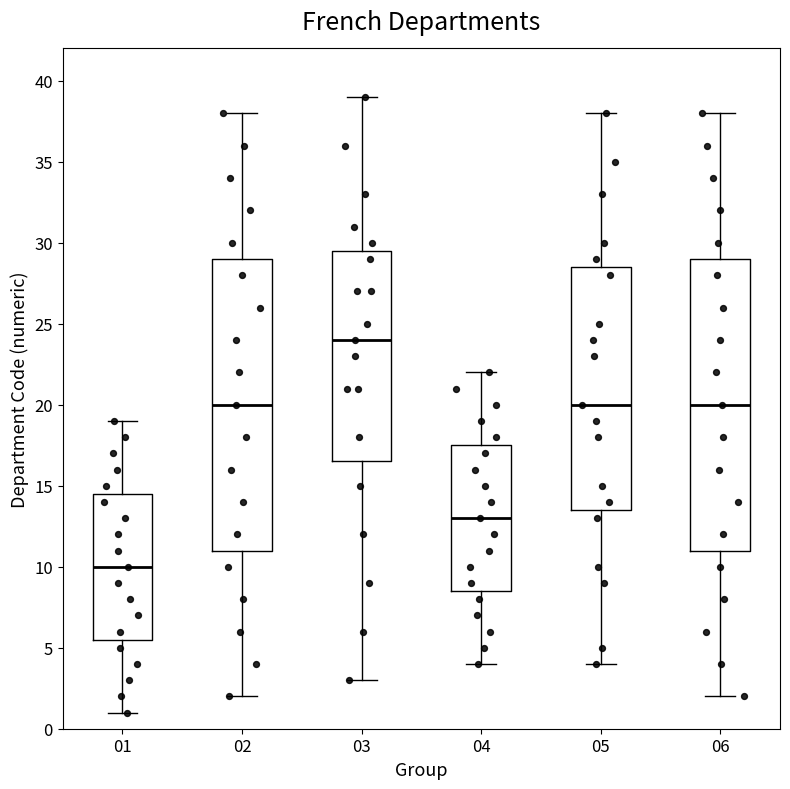

Reading left to right, transcribe this box plot: for each box, give where its median line is, the range the box spans, and where its two whiskers end, as read against the y-axis. The values are not printed on the chart, so give them approximately, as read against the axis.

01: median 10.0, box 5.5 to 14.5, whiskers 1.0 to 19.0
02: median 20.0, box 11.0 to 29.0, whiskers 2.0 to 38.0
03: median 24.0, box 16.5 to 29.5, whiskers 3.0 to 39.0
04: median 13.0, box 8.5 to 17.5, whiskers 4.0 to 22.0
05: median 20.0, box 13.5 to 28.5, whiskers 4.0 to 38.0
06: median 20.0, box 11.0 to 29.0, whiskers 2.0 to 38.0